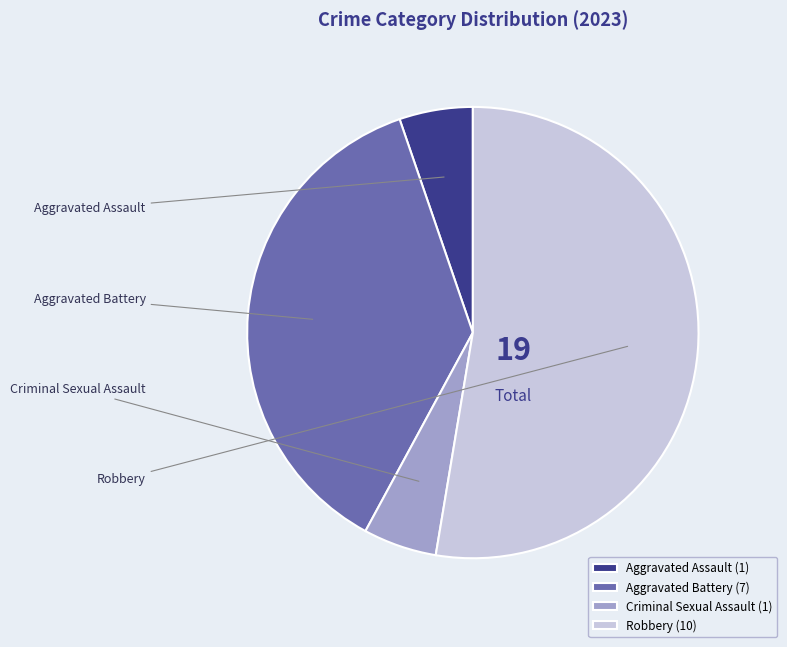

Between Aggravated Battery and Aggravated Assault, which is larger?

Aggravated Battery